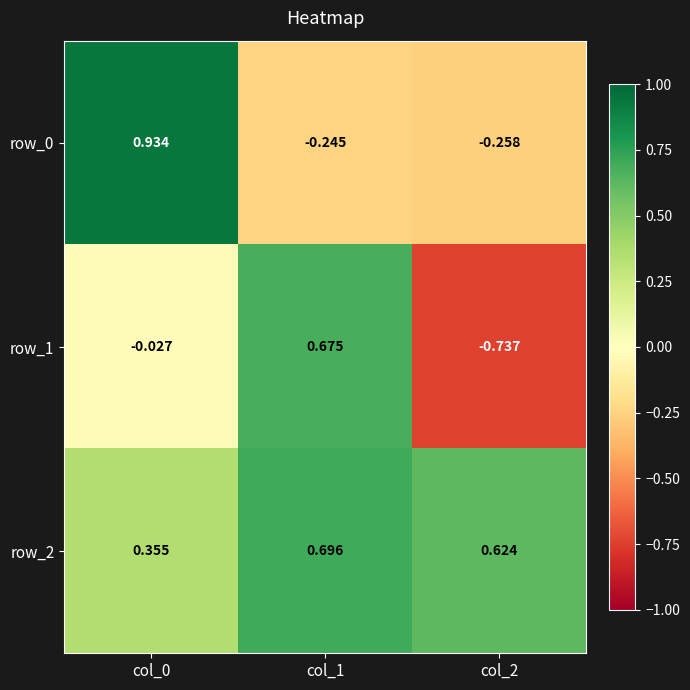

How many values in the row_1 series are below 0?

2